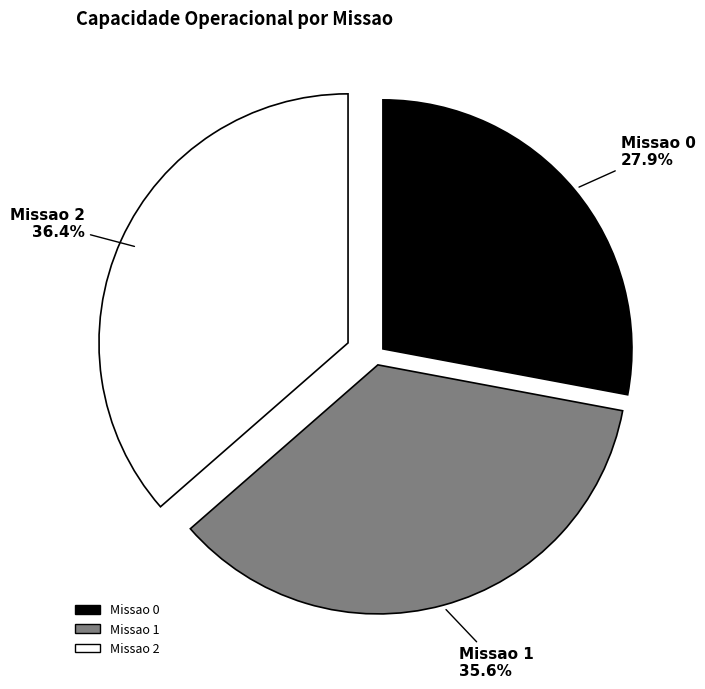

Count the number of slices in the pie.

3